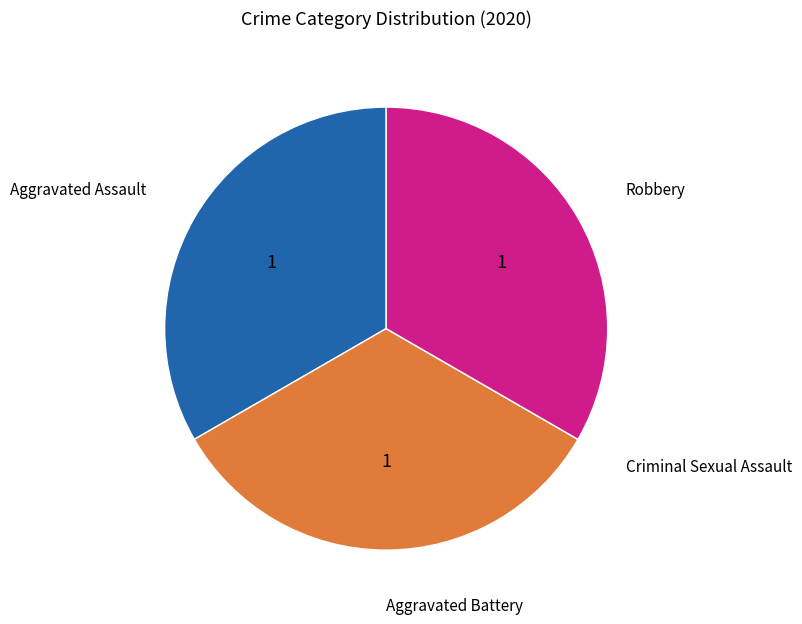

Is there any slice that represents more than half of the pie?

No